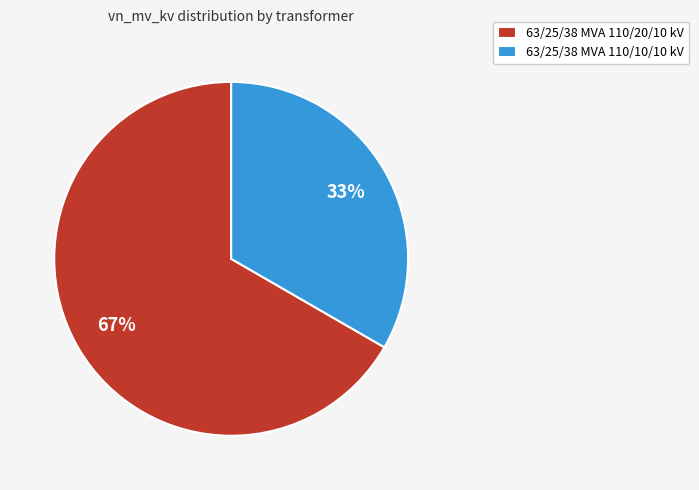

To the nearest percent, what percentage of the pie is 63/25/38 MVA 110/10/10 kV?

33%